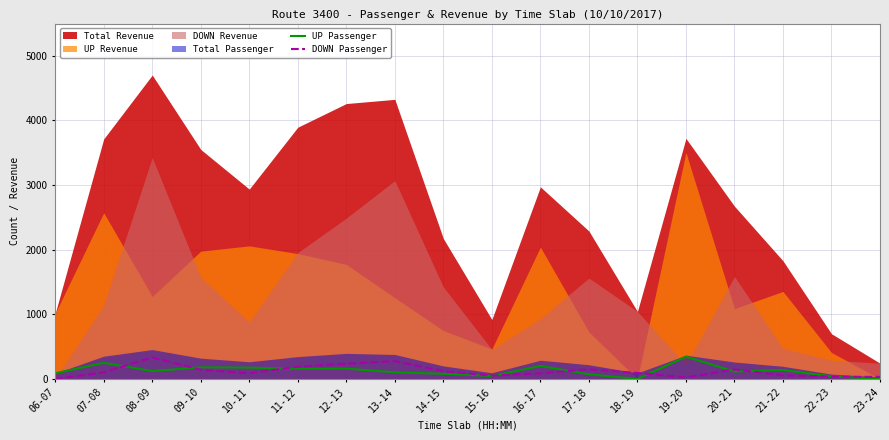

Does the chart have visible grid lines?

Yes